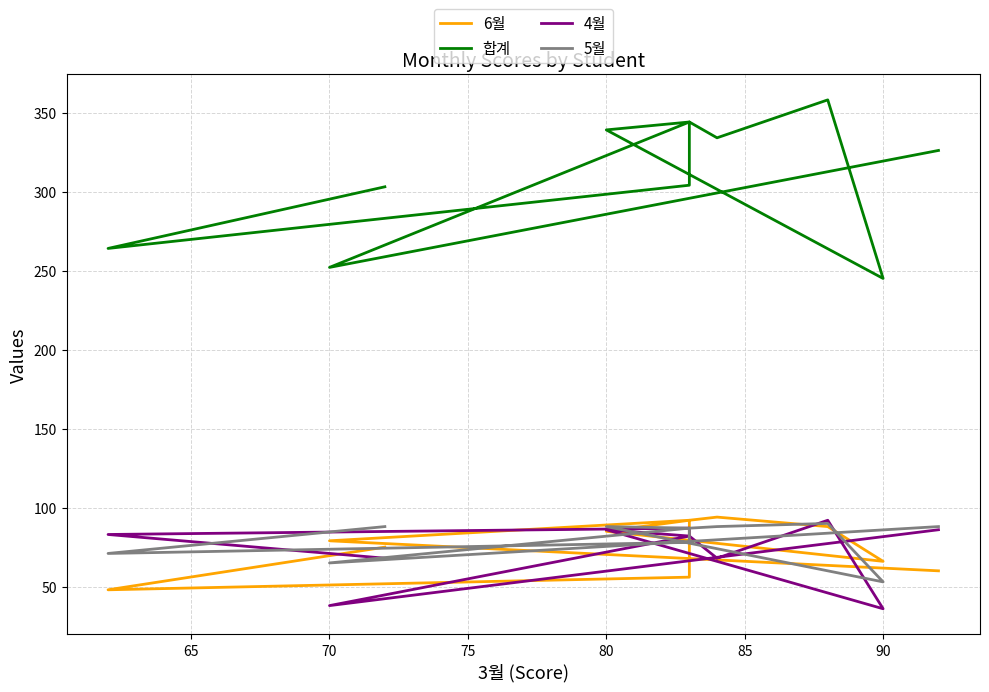

In 4월, how many points are lower than both neighbors (excluding endpoints)?

3